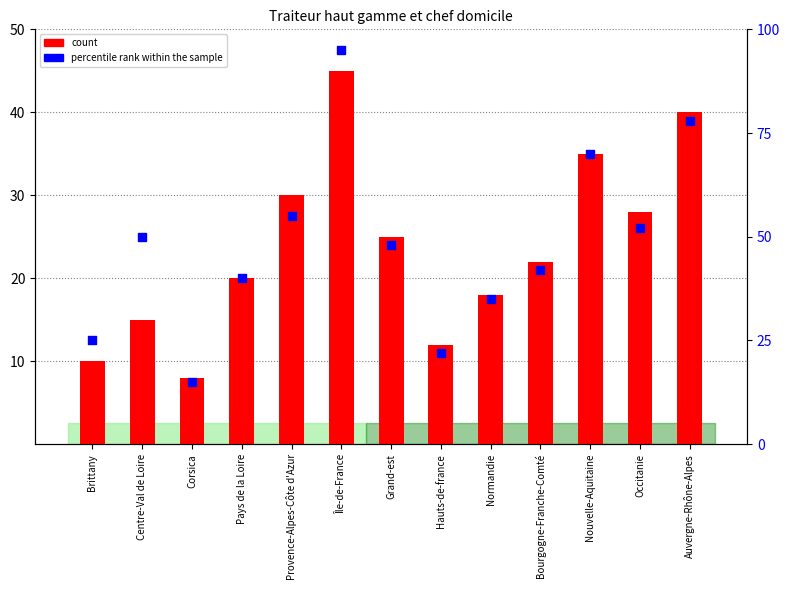

Which series has the widest spread of Y values?

percentile rank within the sample